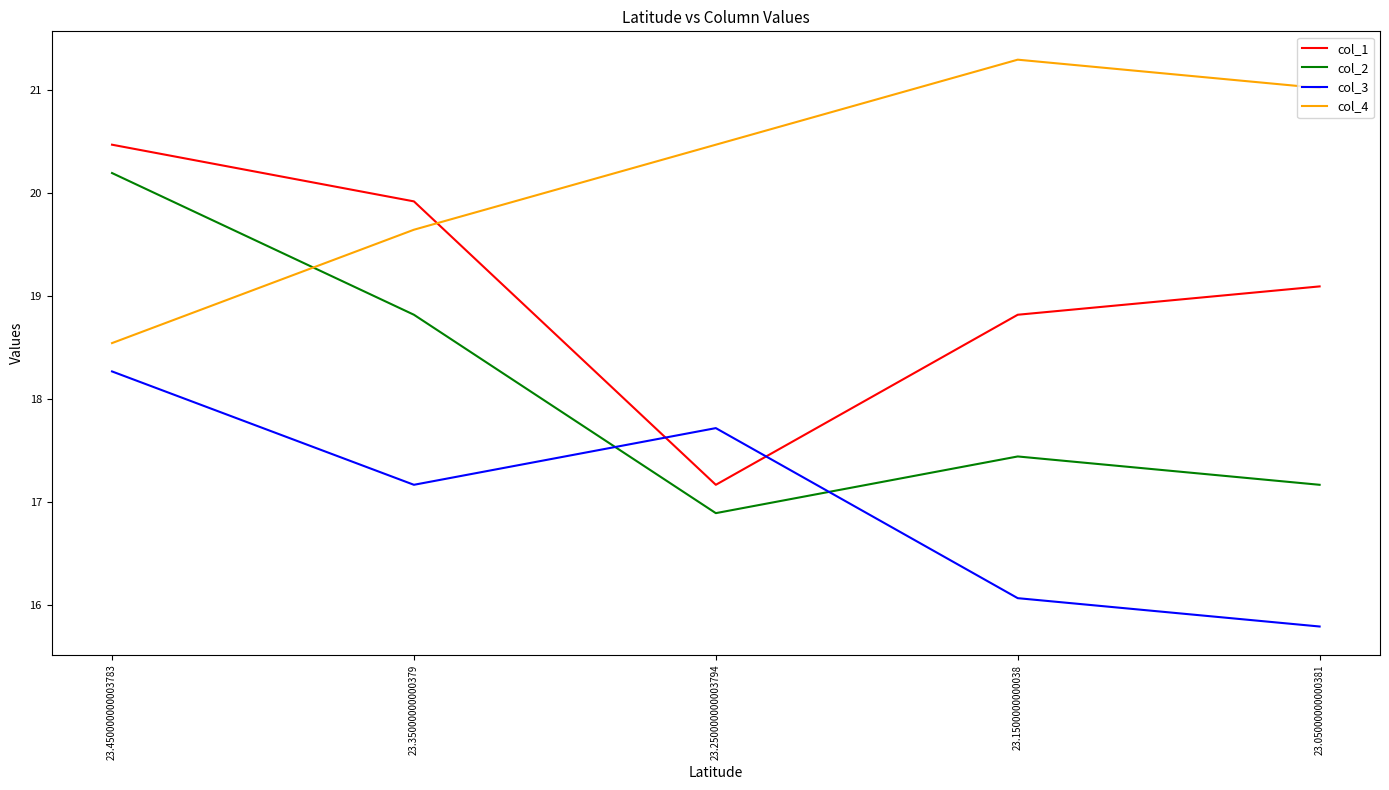

How many lines are shown in the chart?

4